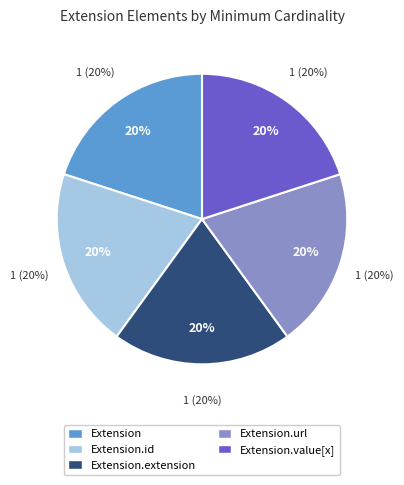

How many slices are in this pie chart?

5